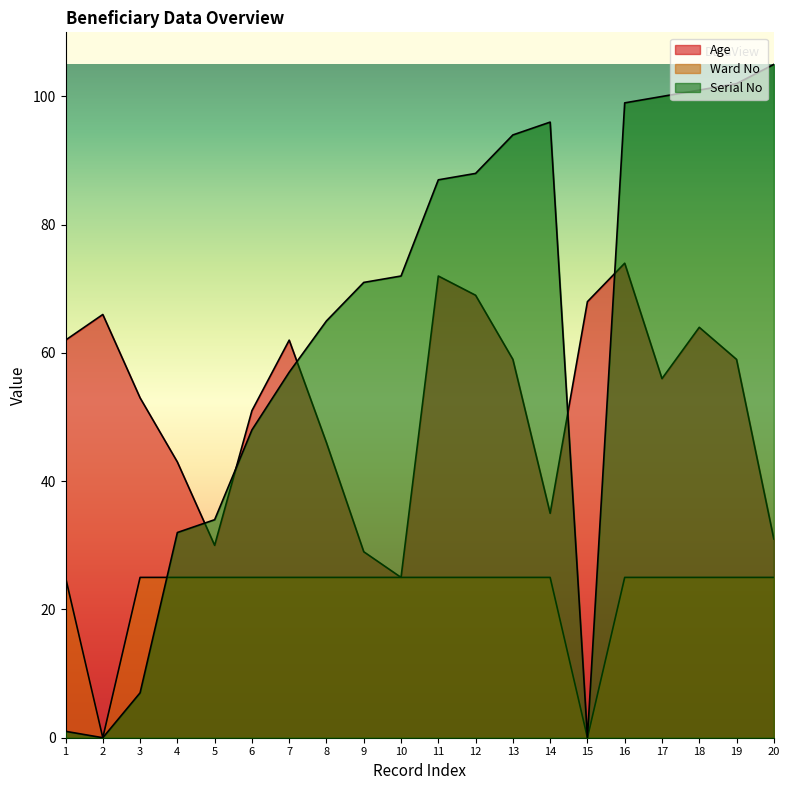

List the series in order of their peak value, lowest first.

Ward No, Age, Serial No